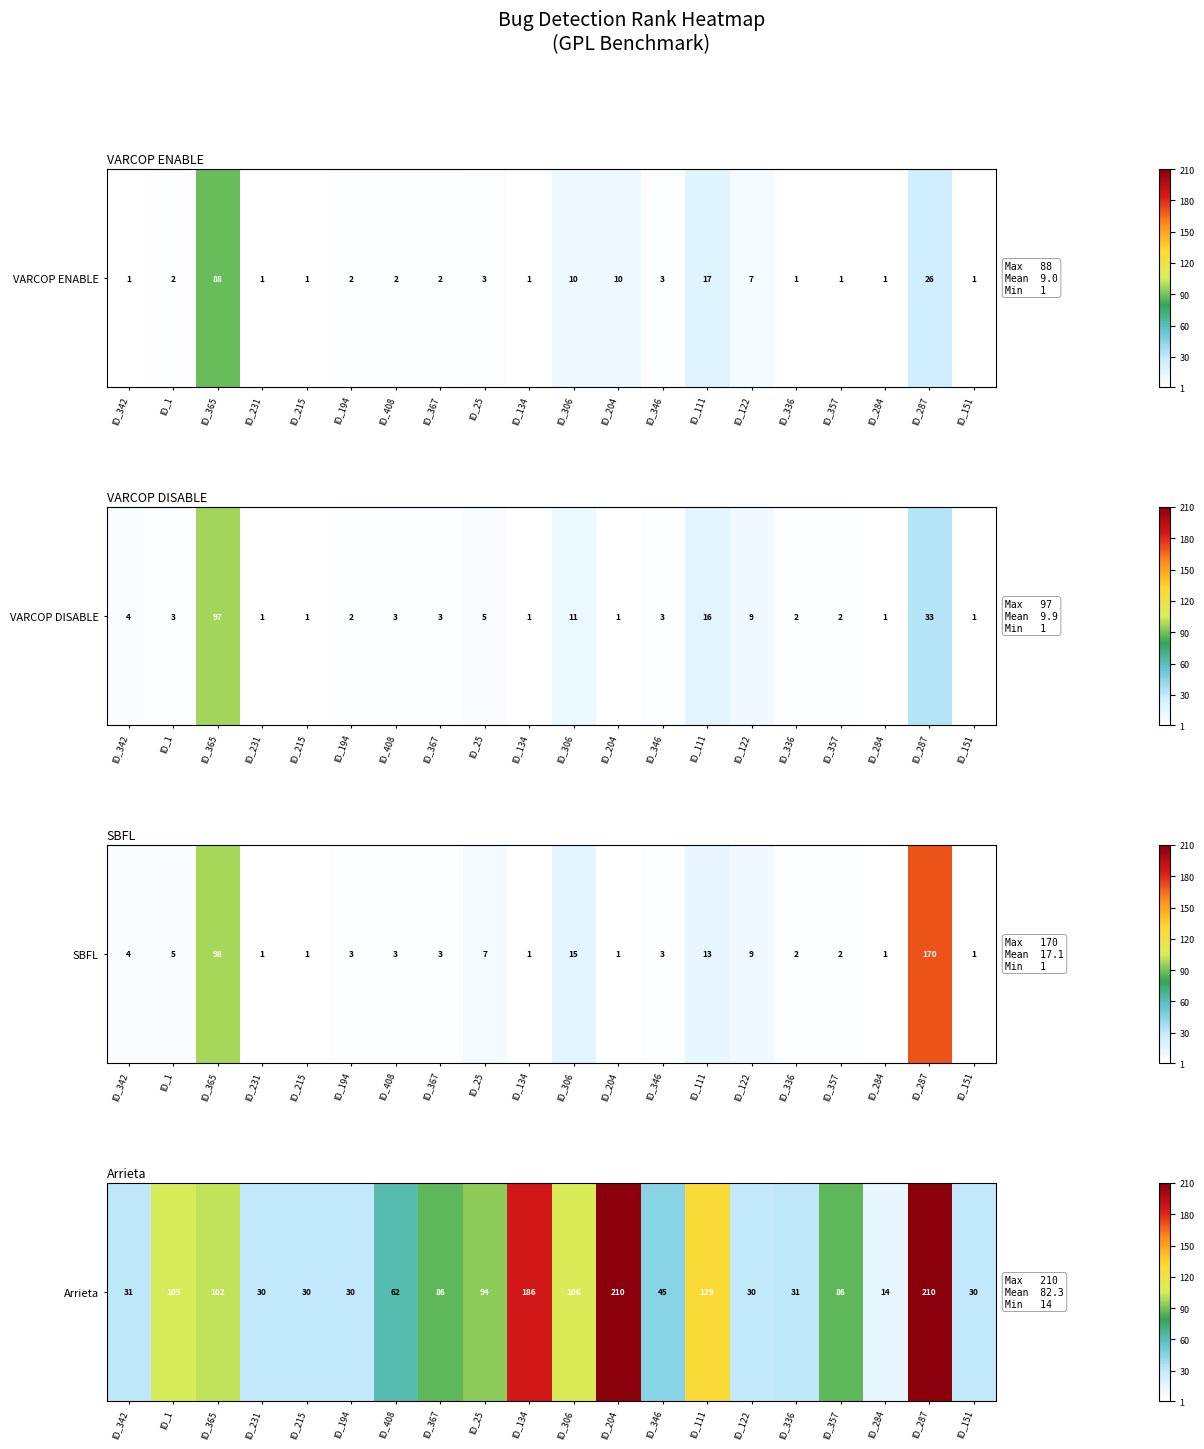

Reading right to left, transcribe all the data shown in this chart.

30	210	14	86	31	30	129	45	210	106	186	94	86	62	30	30	30	102	105	31